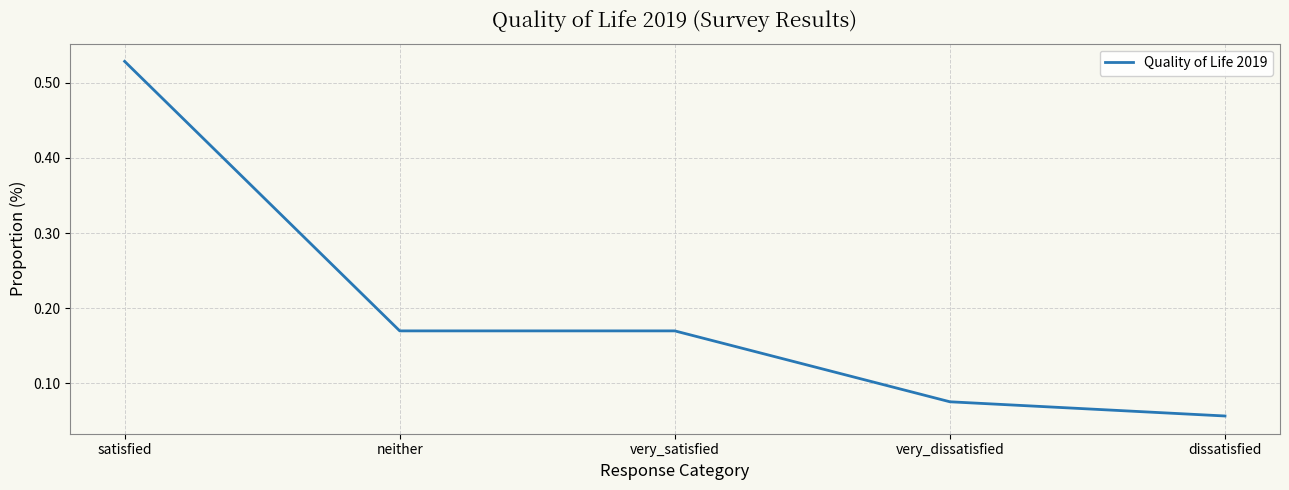

Which category has the lowest value across all series?

dissatisfied